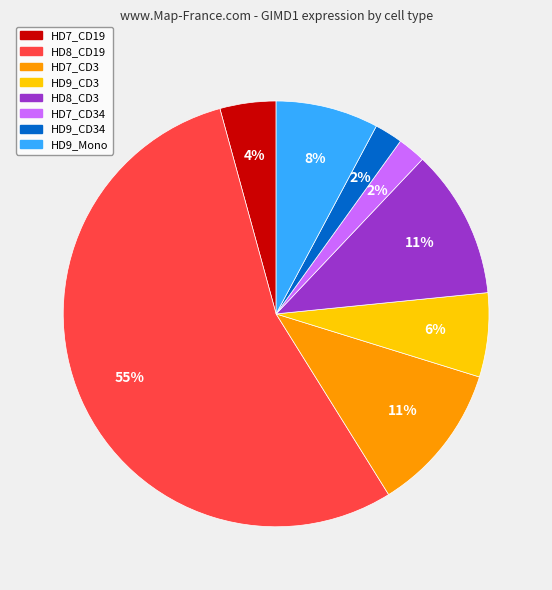

To the nearest percent, what is the average slice percentage?

12%